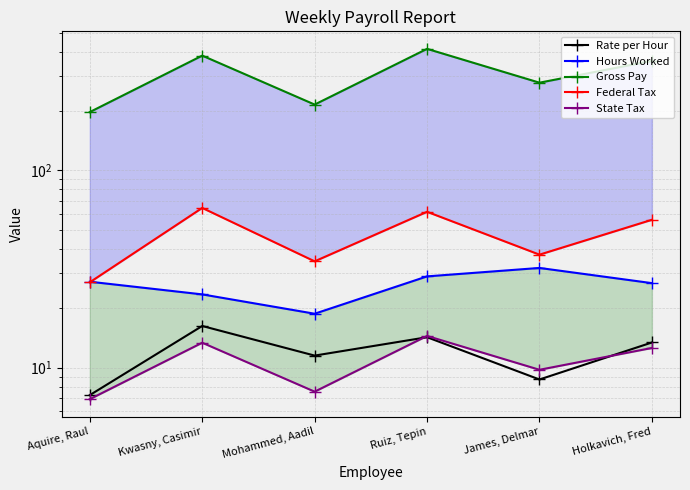

True or false: Rate per Hour and Gross Pay intersect in this chart.

False